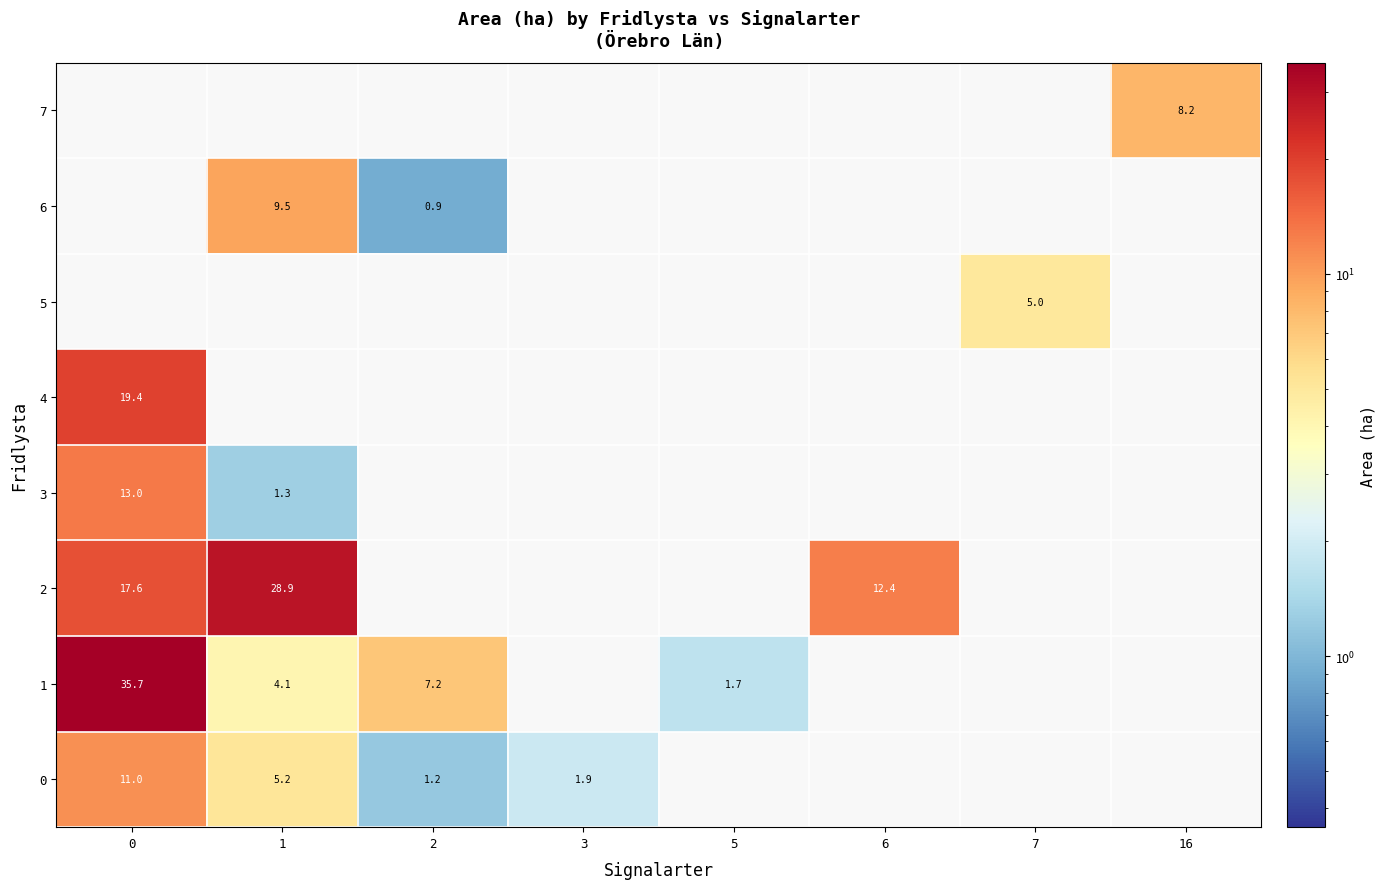

How many values in the row_0 series exceed 1?

4